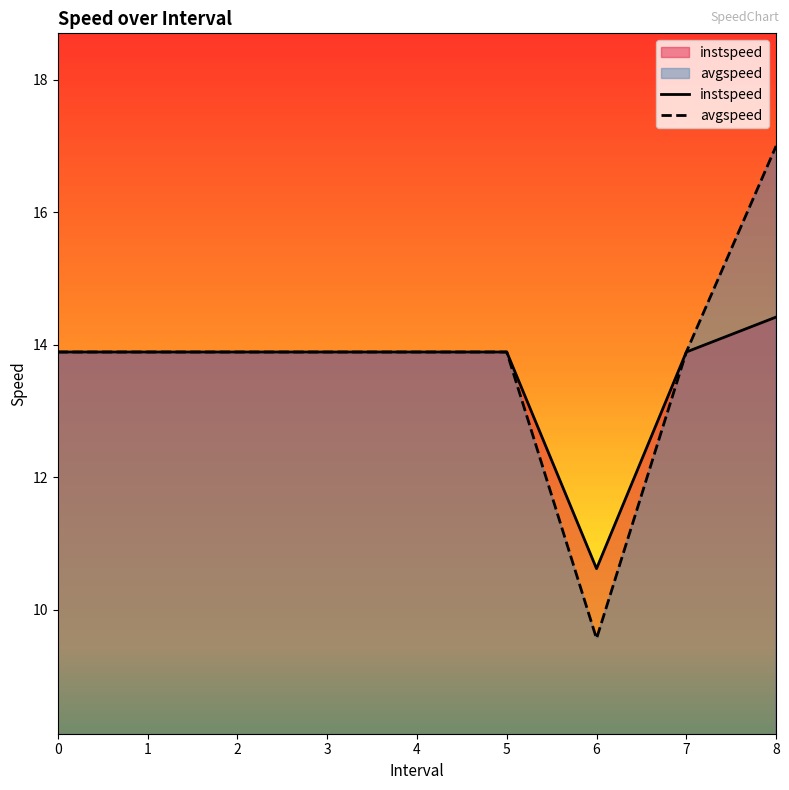

What is the difference between the maximum and minimum values in the instspeed series?

3.8